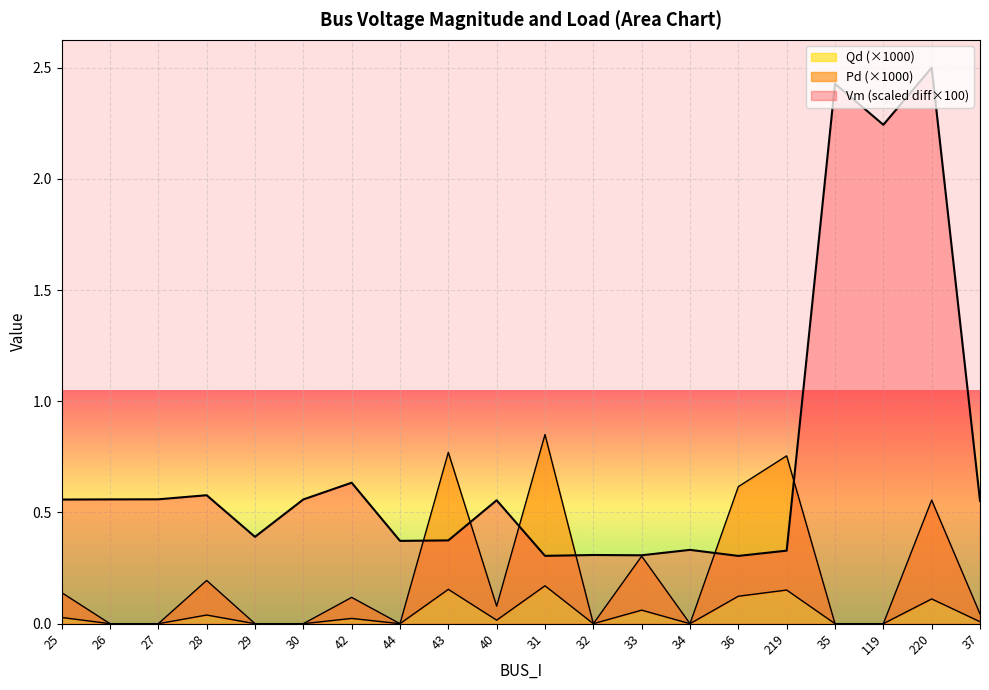

How many data points does each series have?

20